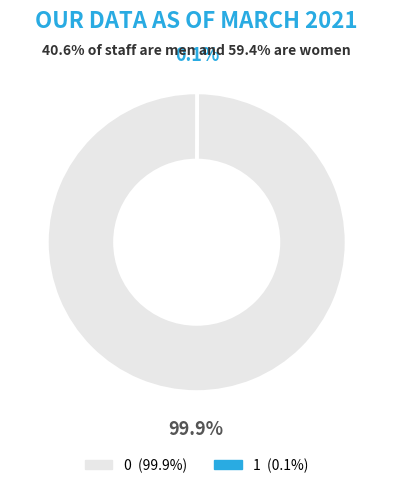

Is there any slice that represents more than half of the pie?

Yes